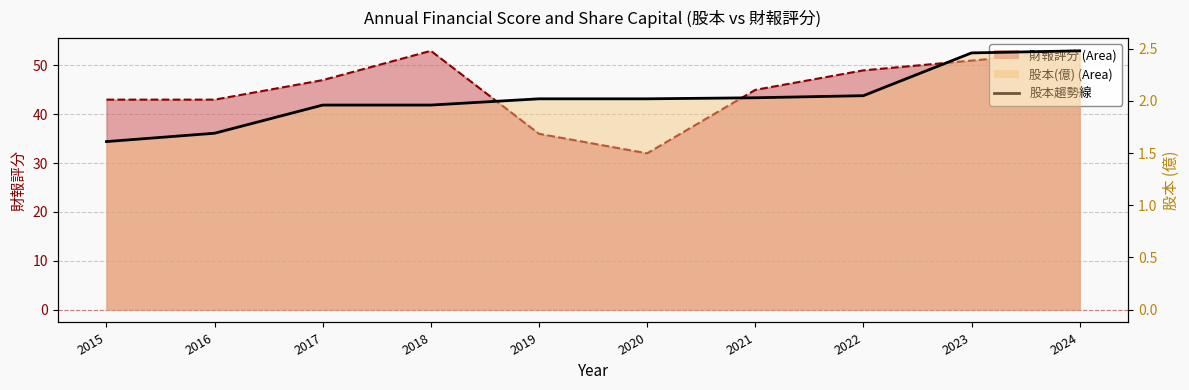

What is the difference between the second highest and minimum values?

0.8